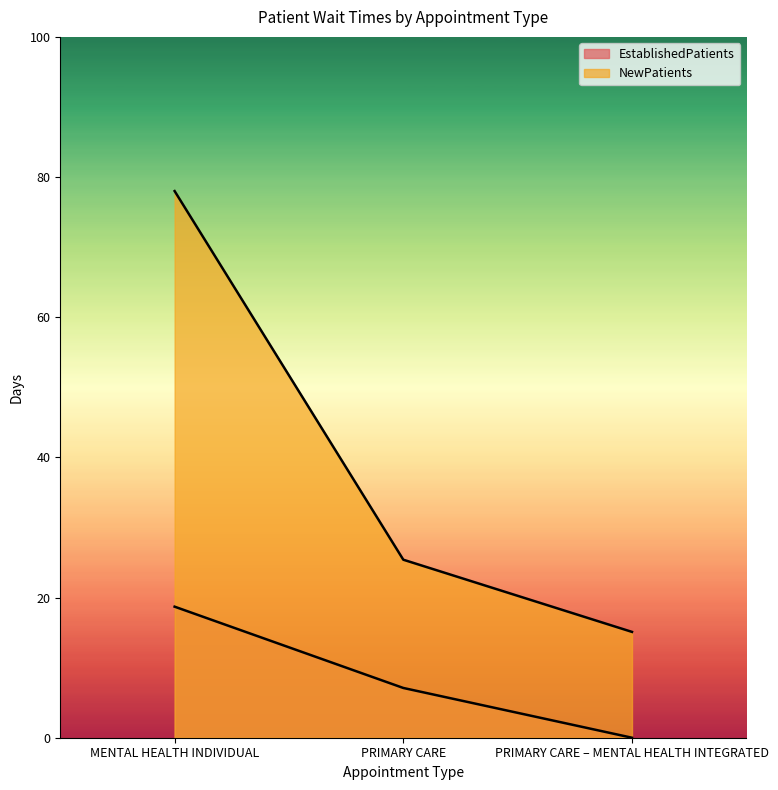

Reading right to left, list all the values displayed in this chart.

EstablishedPatients: PRIMARY CARE – MENTAL HEALTH INTEGRATED=0.0	PRIMARY CARE=7.1	MENTAL HEALTH INDIVIDUAL=18.7
NewPatients: PRIMARY CARE – MENTAL HEALTH INTEGRATED=15.1	PRIMARY CARE=25.4	MENTAL HEALTH INDIVIDUAL=78.0